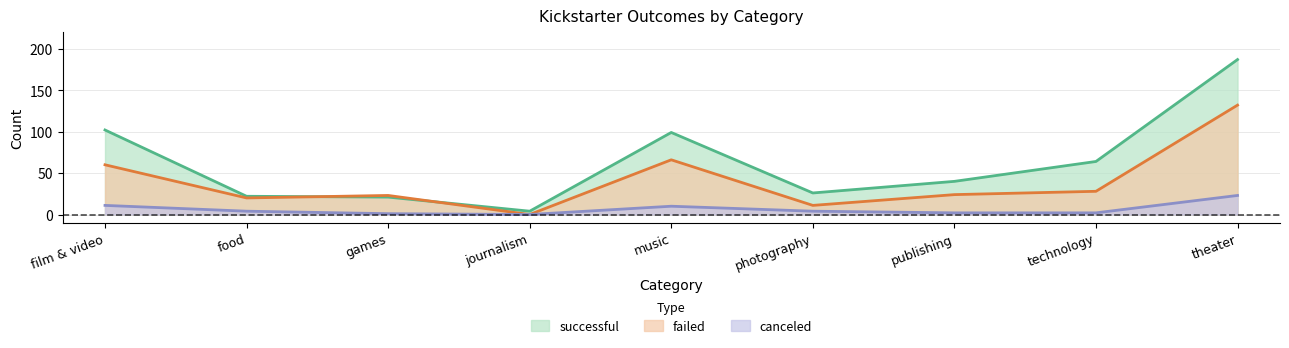

Reading left to right, extract all data points from this chart.

successful: 102	22	21	4	99	26	40	64	187
failed: 60	20	23	0	66	11	24	28	132
canceled: 11	4	1	0	10	4	2	2	23